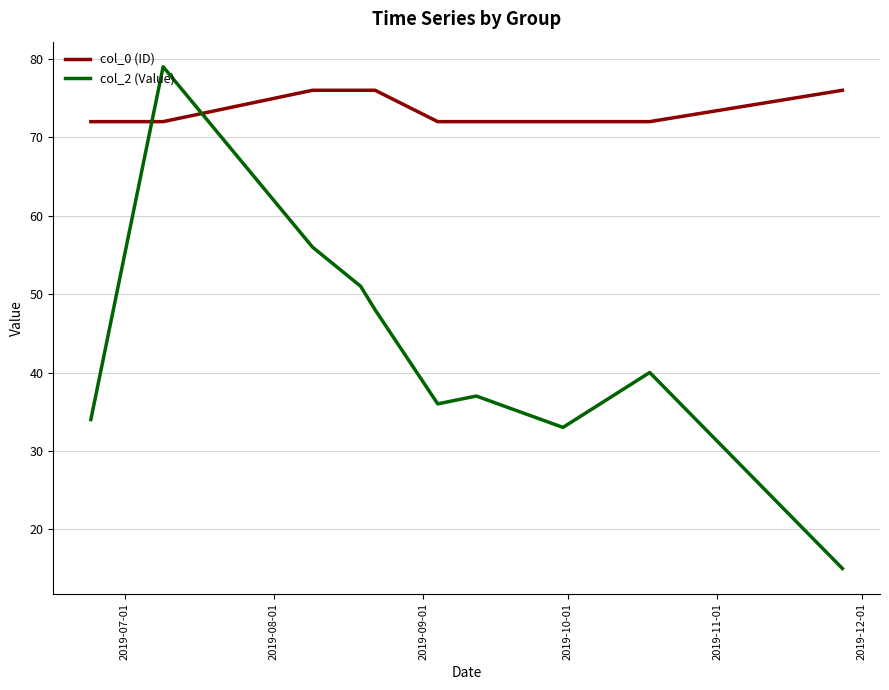

What is the greatest value displayed?

79